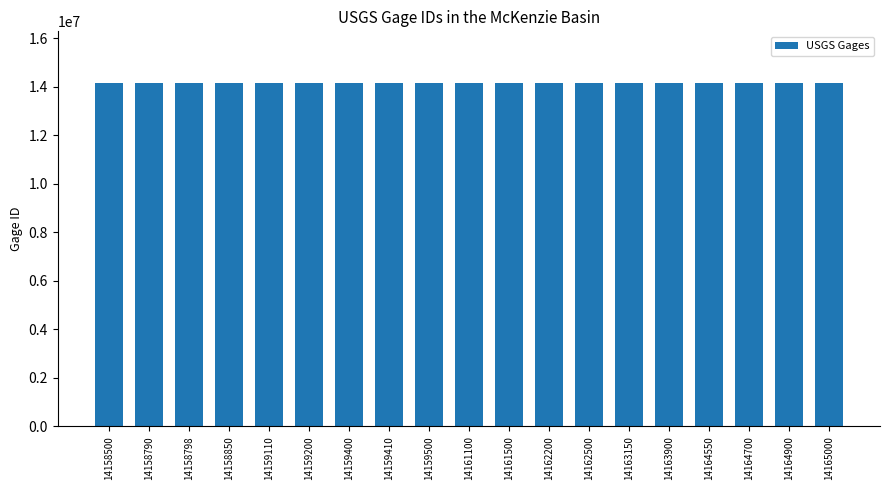

Is it true that the value at 14162200 is 14162200?

True